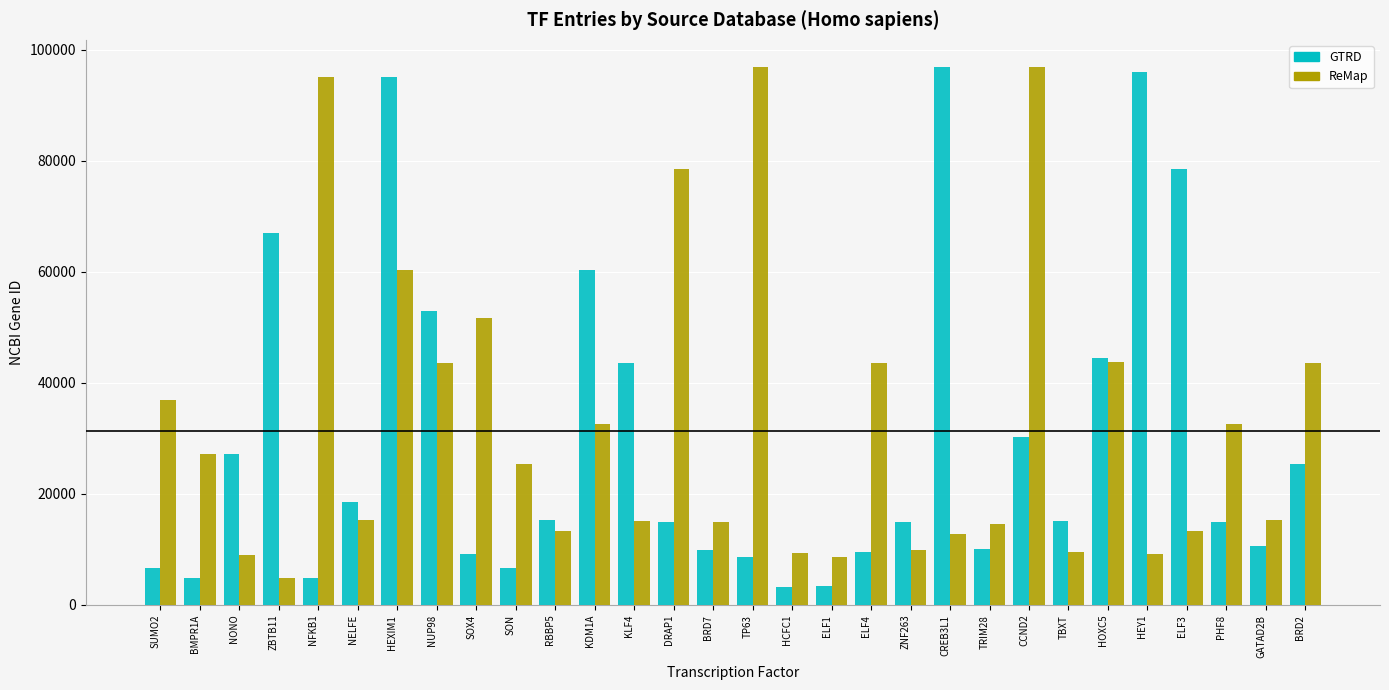

What is the spread (max minus min) of values at ELF4?

33867